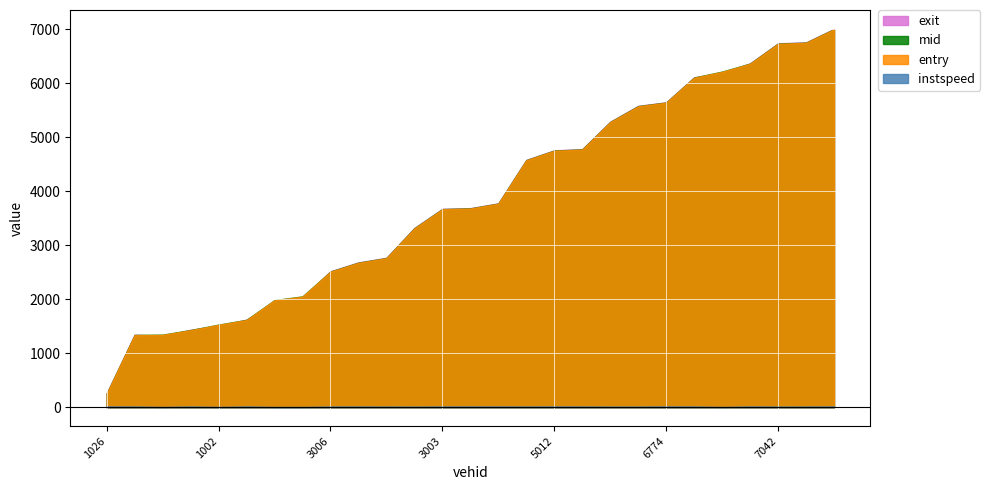

At which label does instspeed first exceed 13?

1026